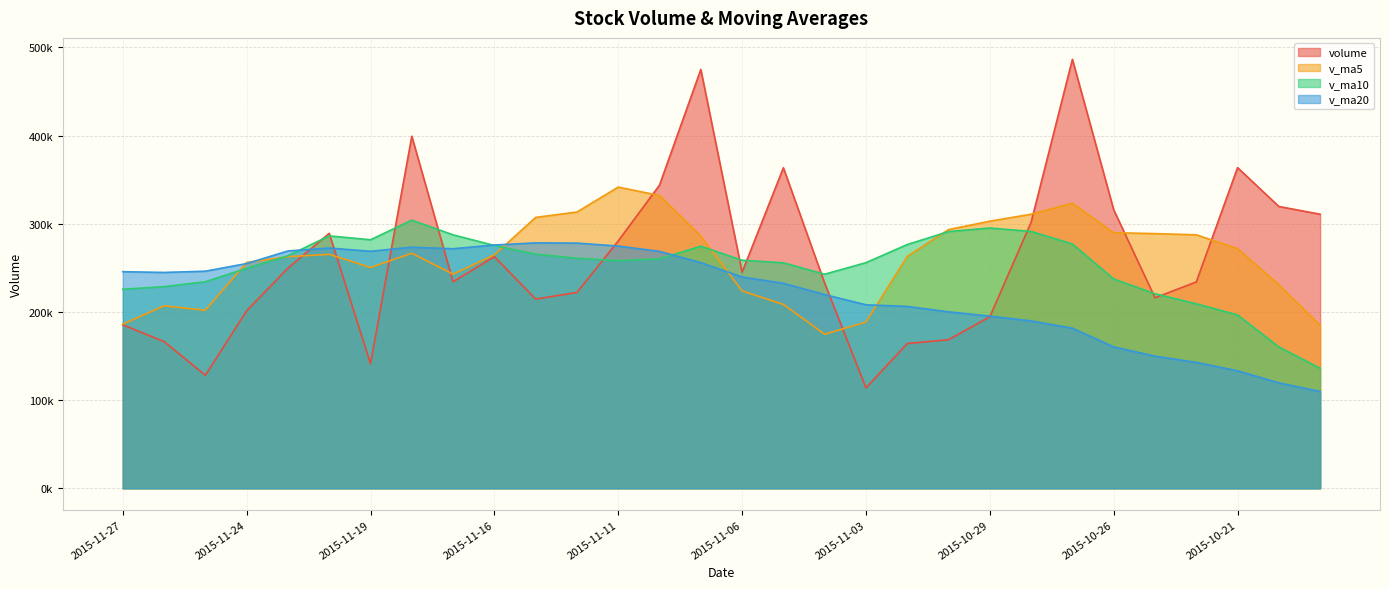

What is the maximum value for v_ma20?

278387.0